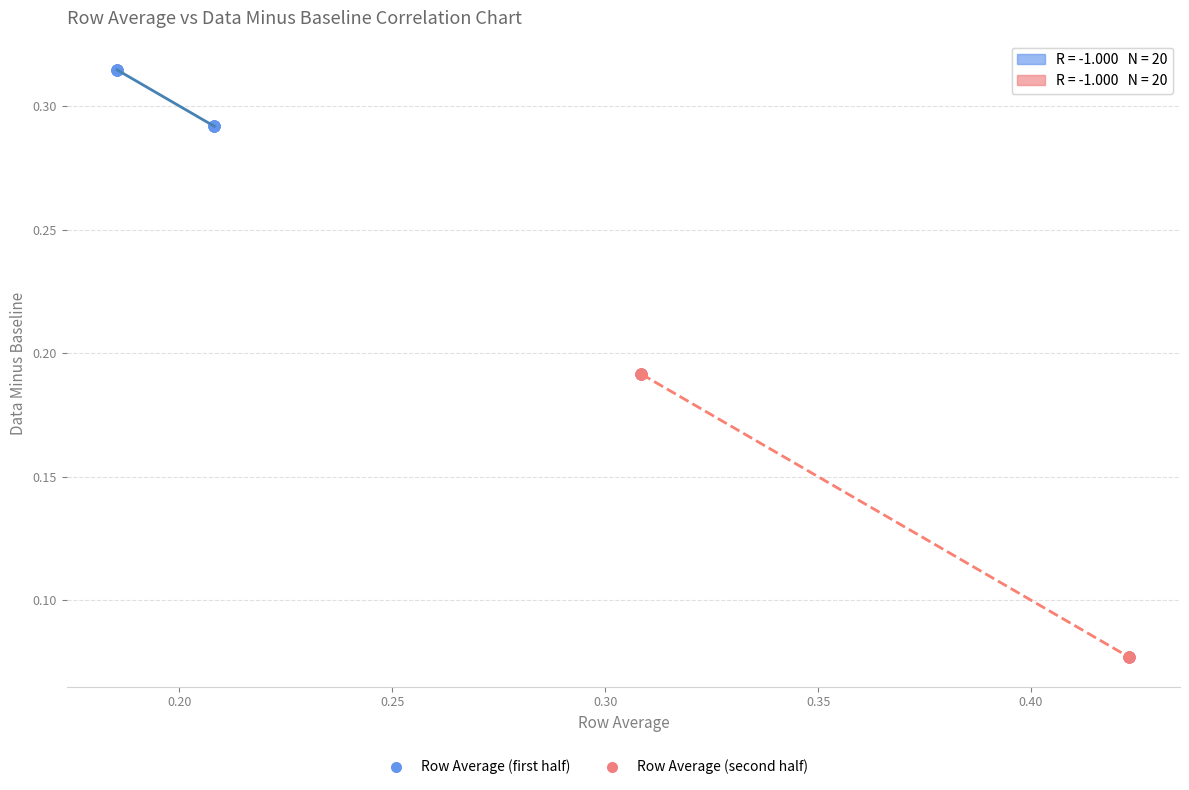

Which series has the widest spread of Y values?

Row Average (second half)